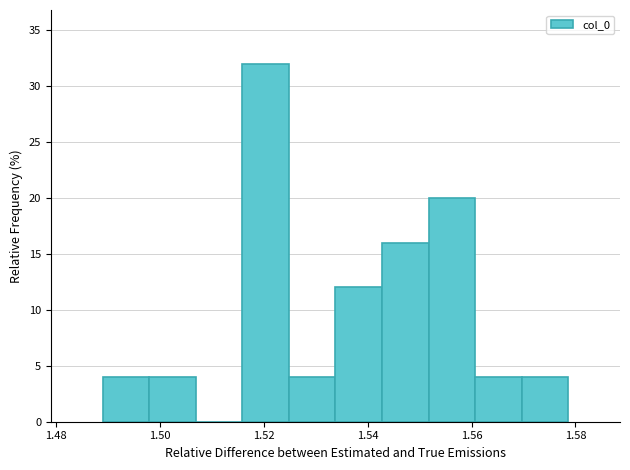

Reading left to right, list every bar in this chart as the range it spans on the x-axis followed by its height. Neither the bar edges nor the heights are printed on the chart, so give them approximately, as read against the axes.

1.488 to 1.498: 4
1.498 to 1.506: 4
1.506 to 1.516: 0
1.516 to 1.524: 32
1.524 to 1.534: 4
1.534 to 1.542: 12
1.542 to 1.552: 16
1.552 to 1.560: 20
1.560 to 1.570: 4
1.570 to 1.578: 4